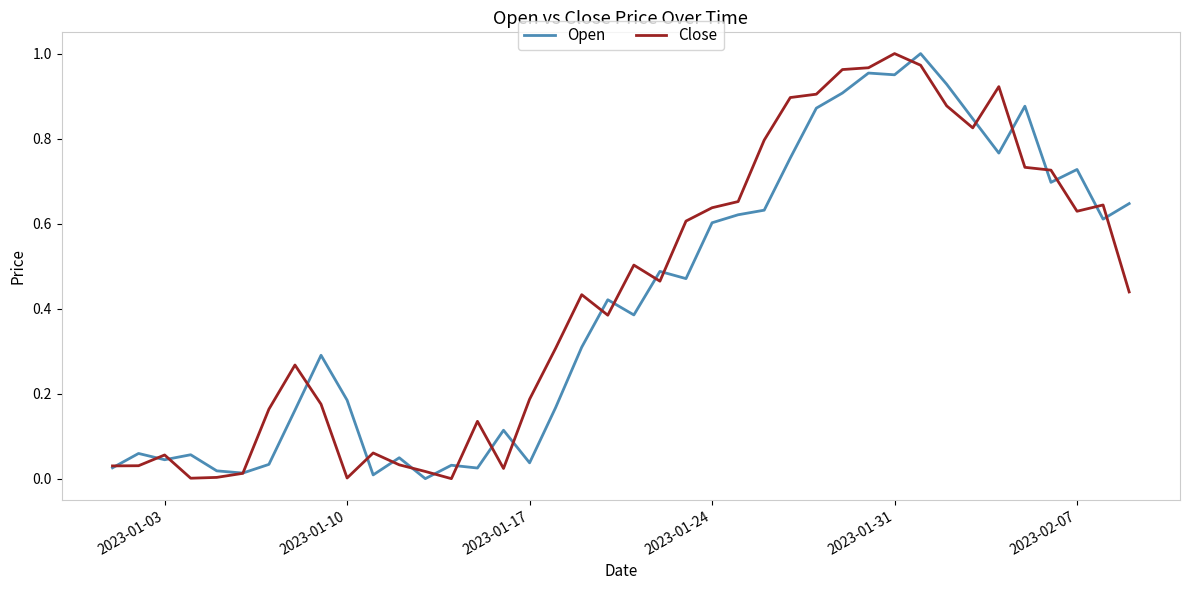

What are all the series names shown in the legend?

Open, Close